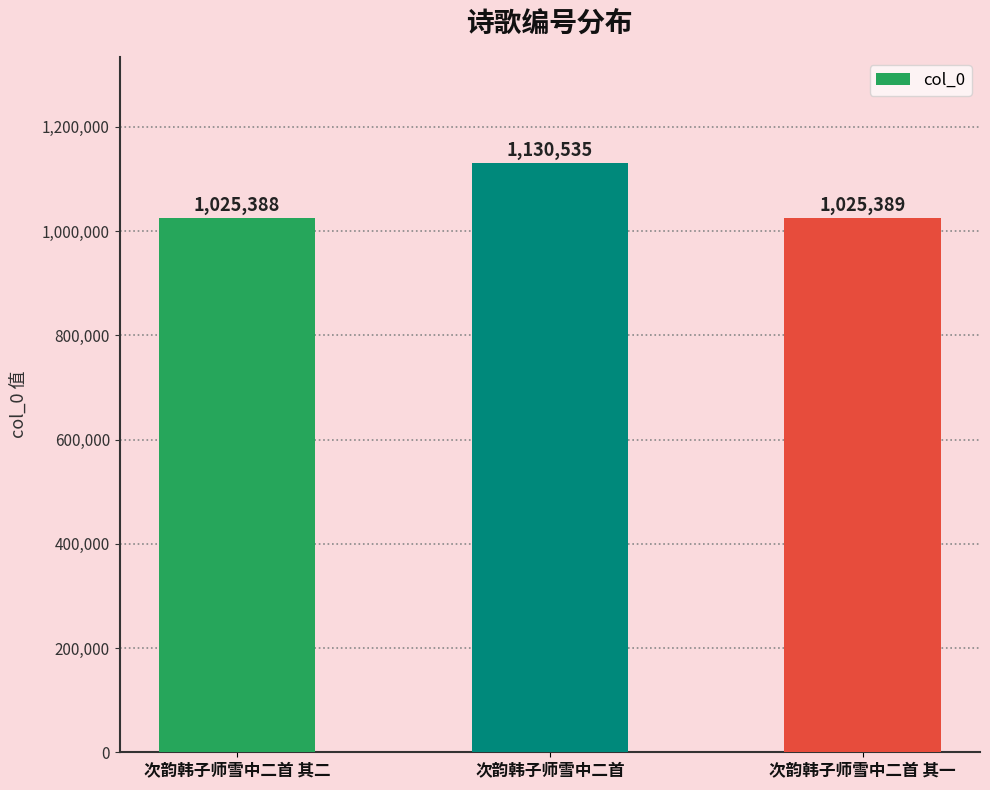

True or false: the data shows 1025388 at 次韵韩子师雪中二首 其二.

True